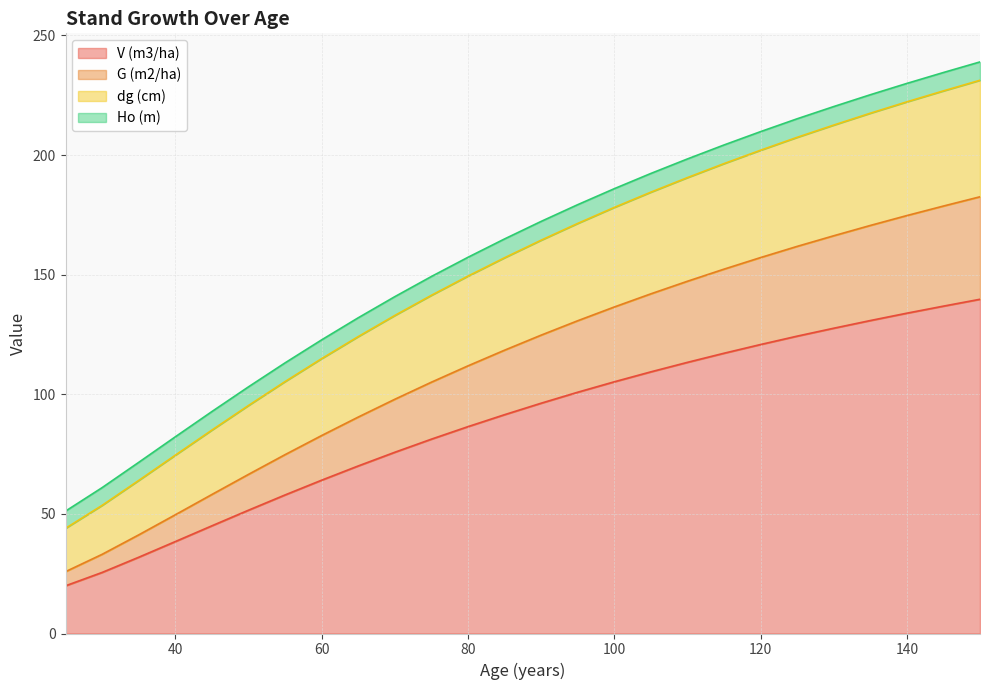

What is the total value across all series at 120?

209.8